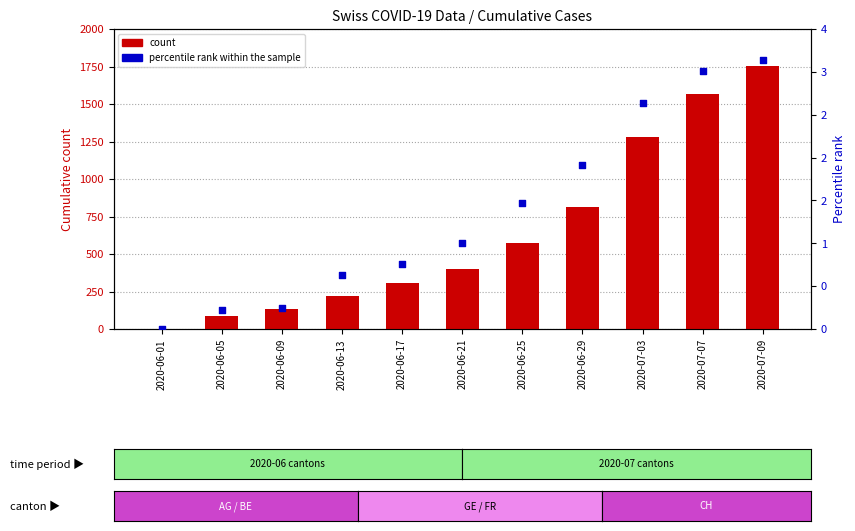

What are all the series names shown in the legend?

count, percentile rank within the sample